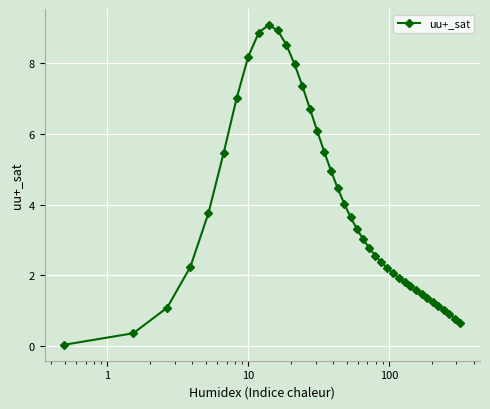

What is the average value?

3.7